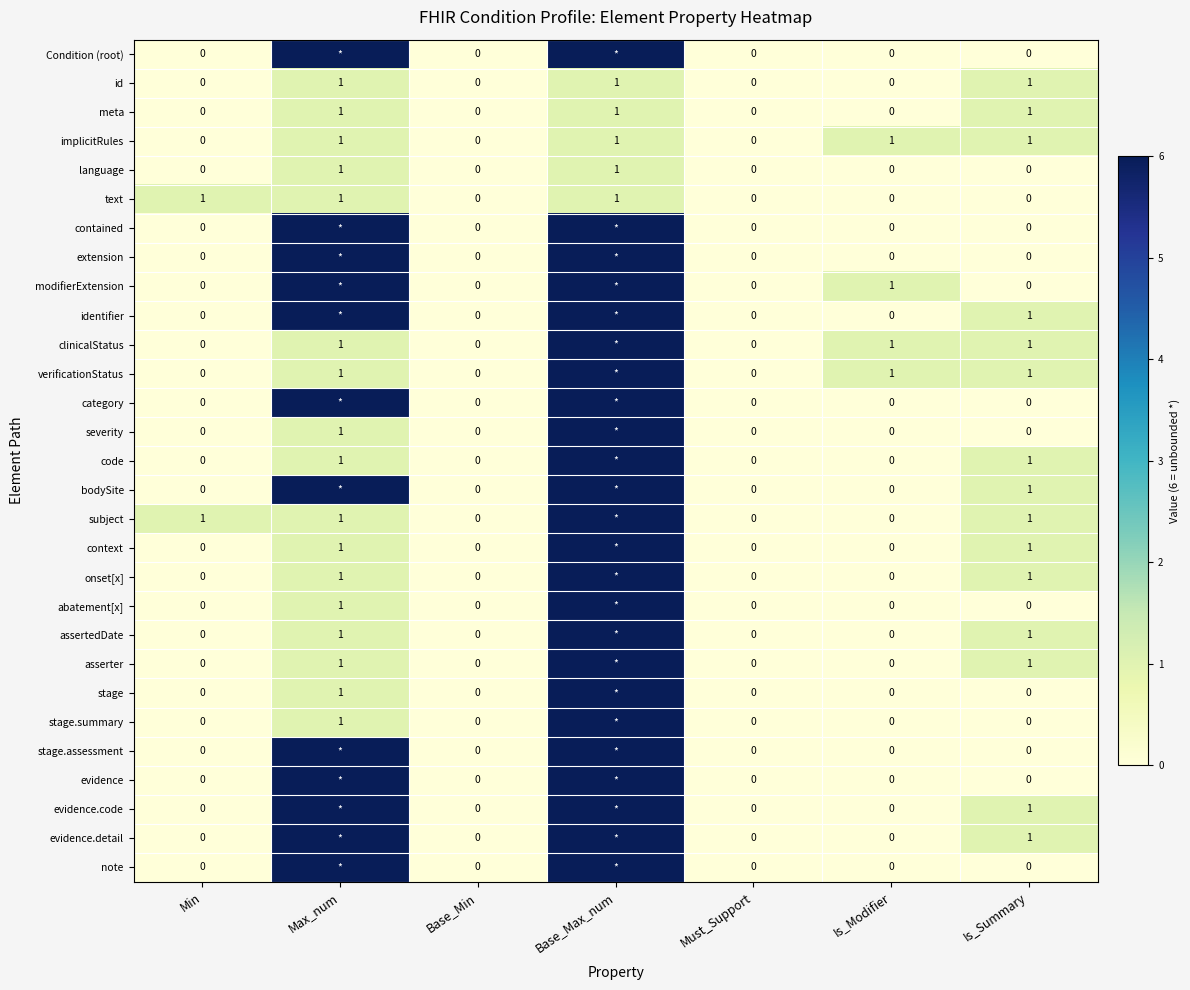

How many distinct data groups are displayed?

29